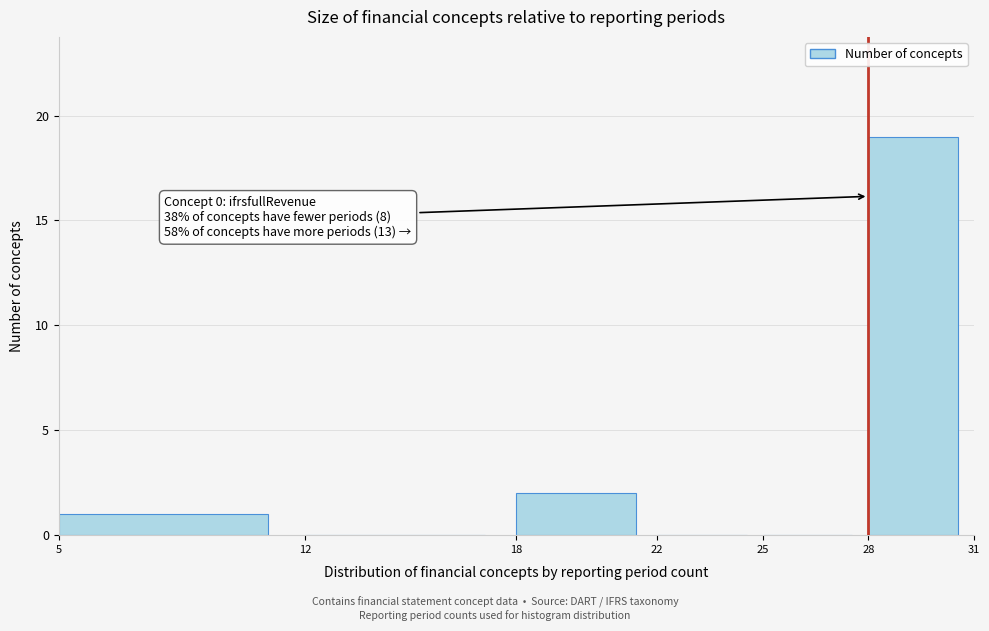

Over which range of the x-axis is the bar tallest?

28 to 31